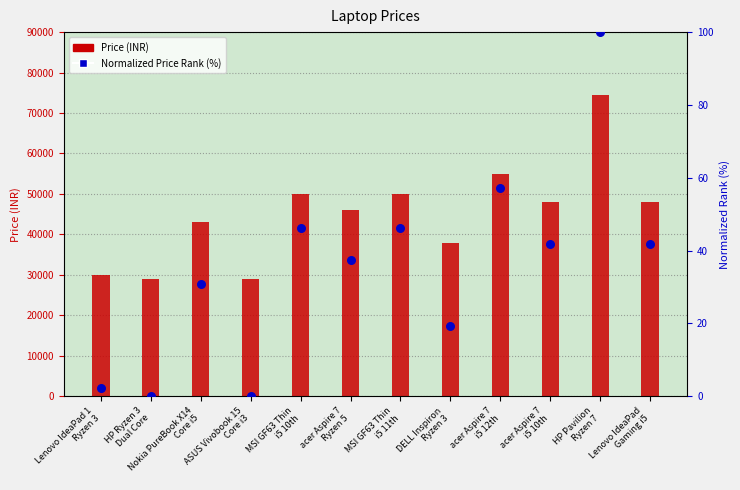

Which series has the largest total across all categories?

Price (INR)